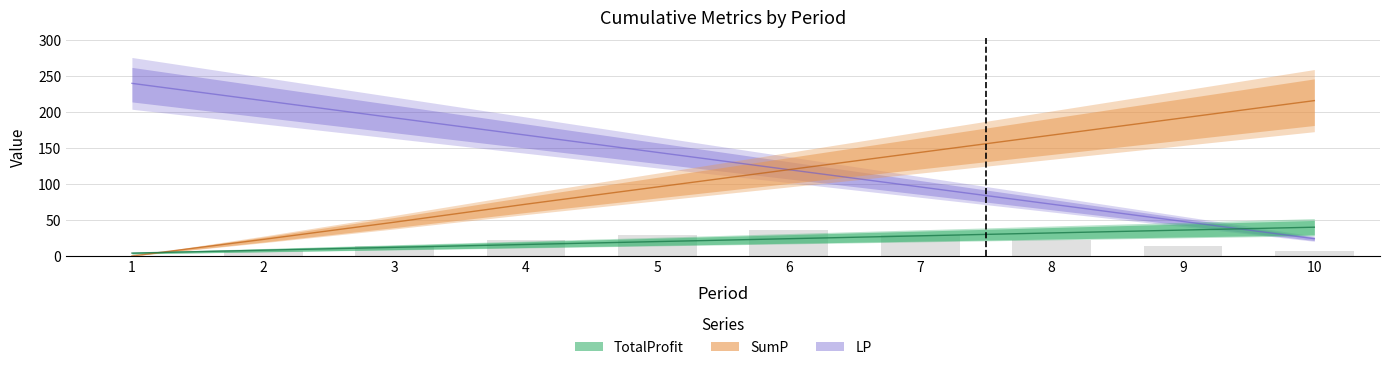

The SumP series shows 120 at 6. True or false?

True